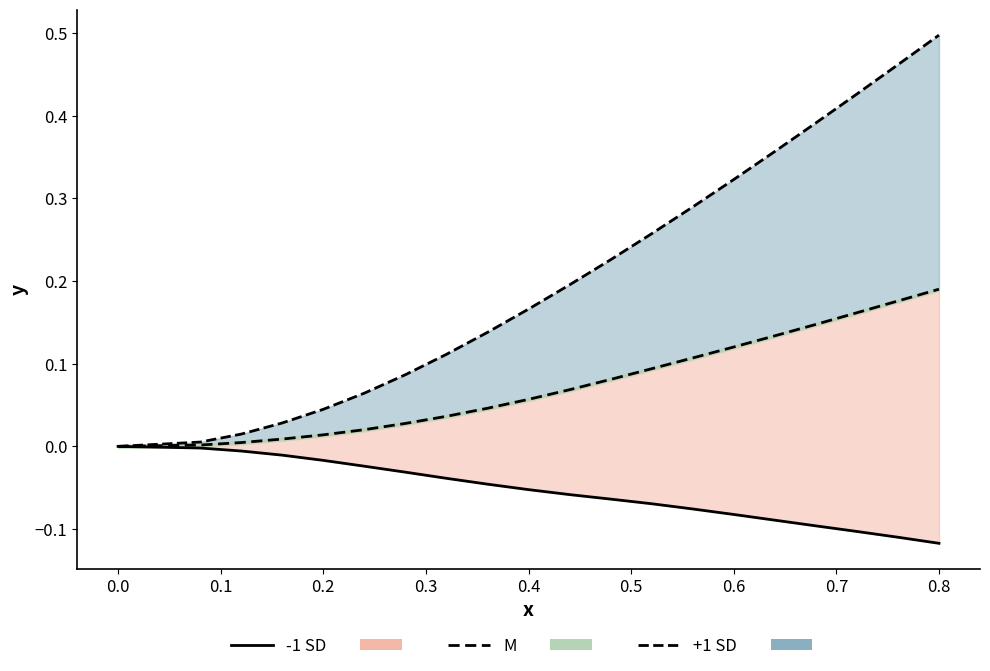

True or false: M line has a value of 0.0 at 0.5.

False